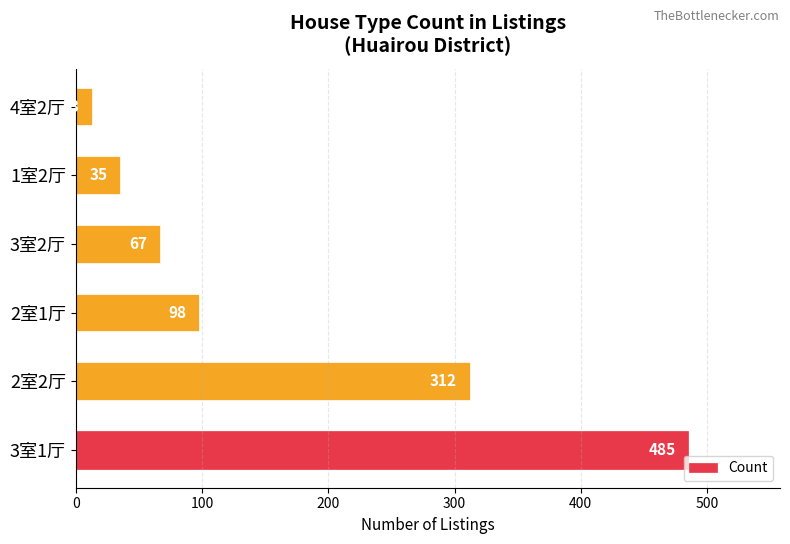

True or false: the data shows 98 at 2室1厅.

True